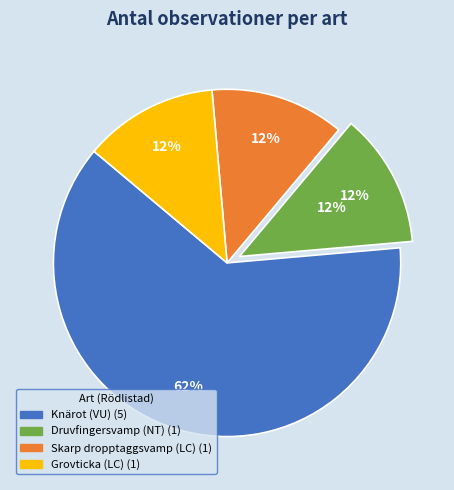

Is it true that Grovticka (LC) is 1% of the pie?

False